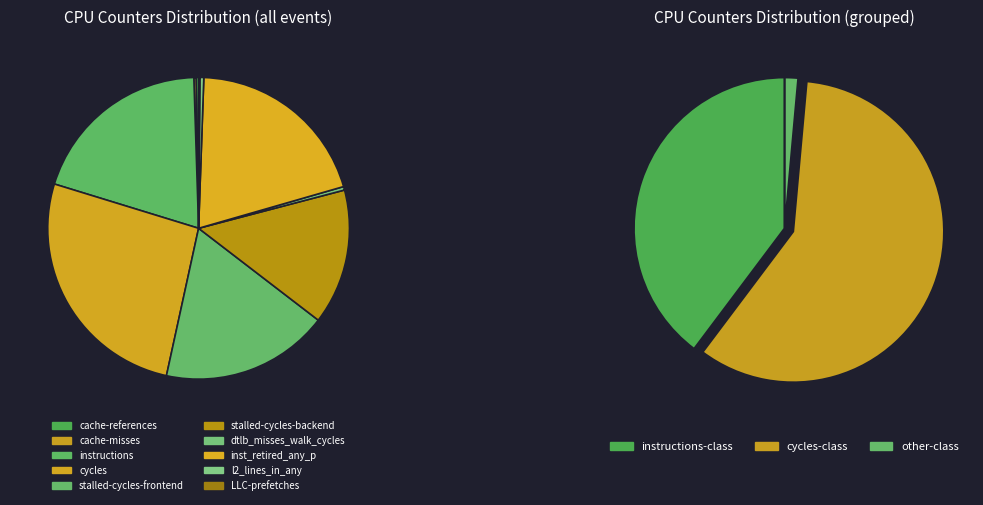

What is the total percentage of LLC-prefetches and instructions?

19.9%